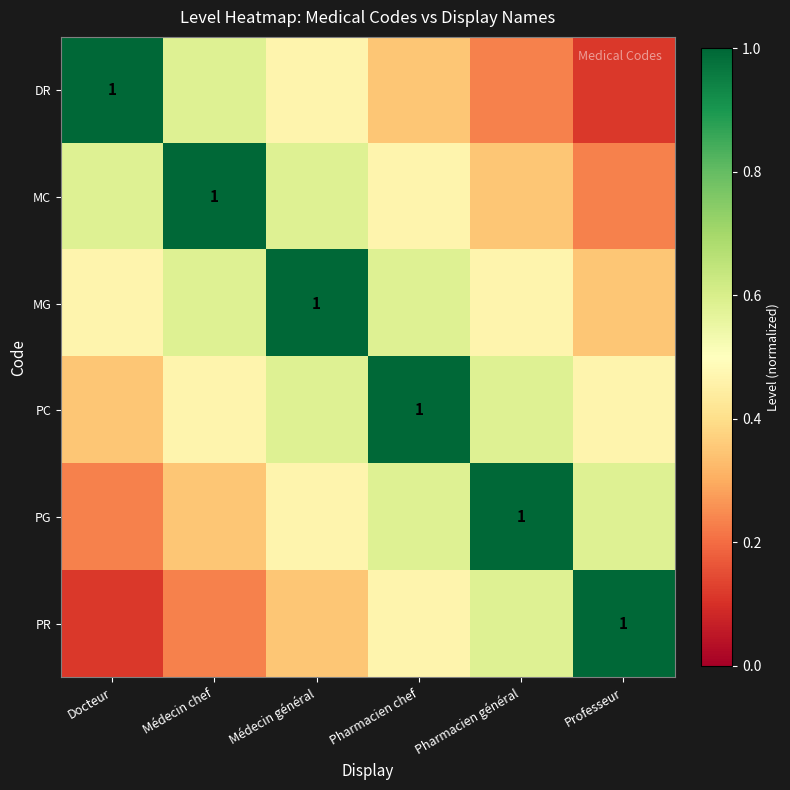

Count the number of data series in this chart.

6